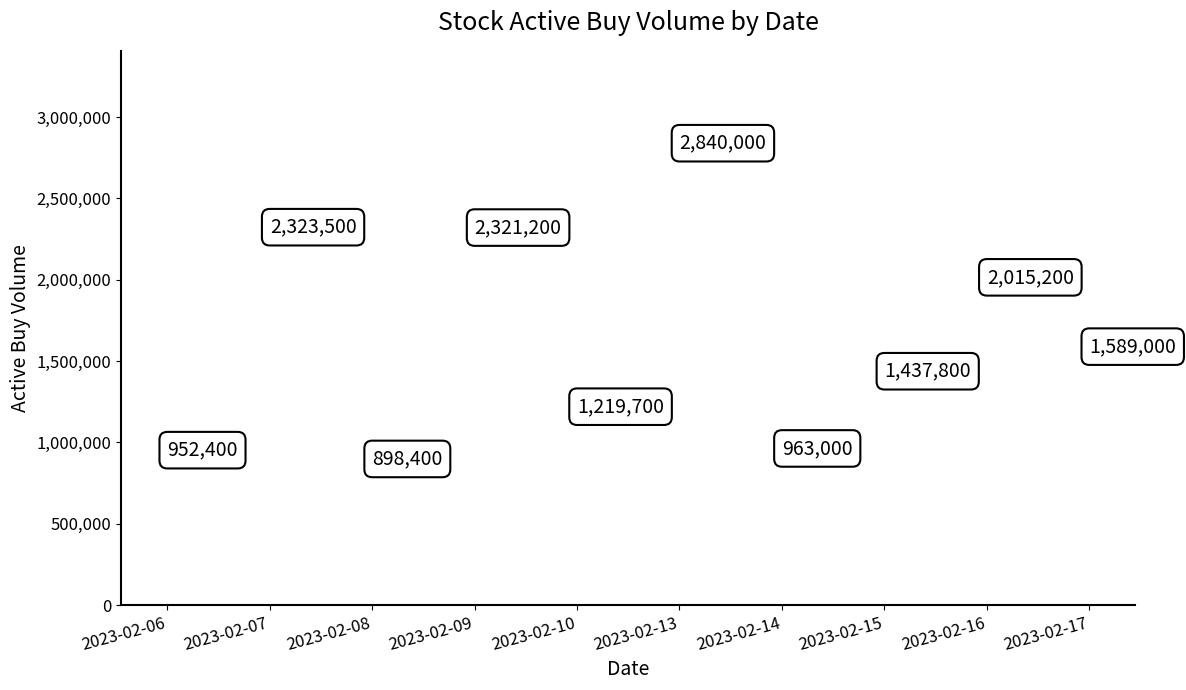

What is the range of Y values (max minus min)?

1941600